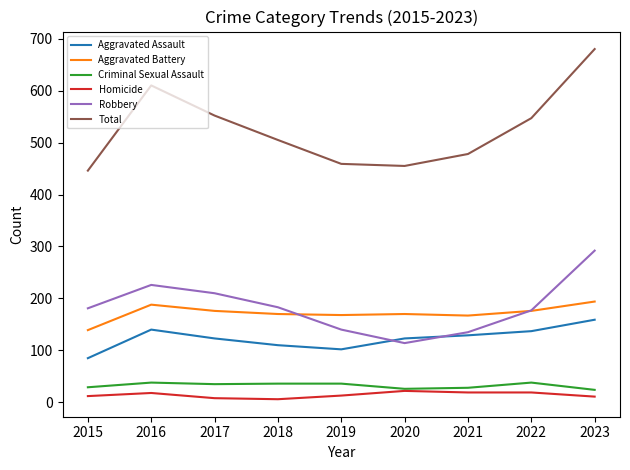

What are all the series names shown in the legend?

Aggravated Assault, Aggravated Battery, Criminal Sexual Assault, Homicide, Robbery, Total